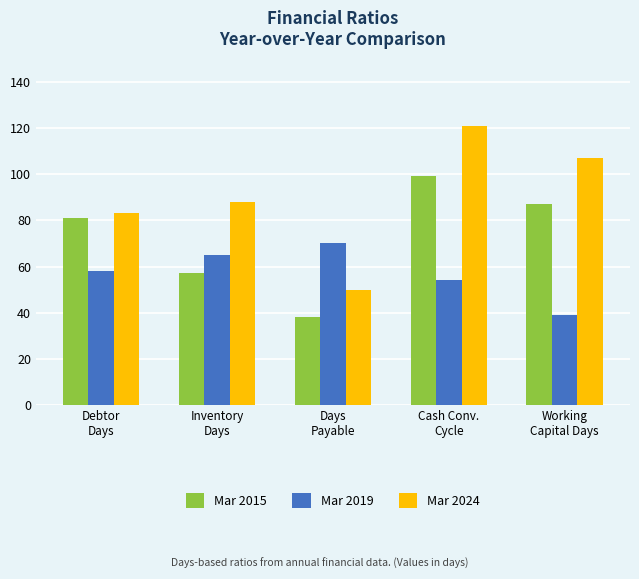

The value of Mar 2019 at Debtor
Days is 37. True or false?

False